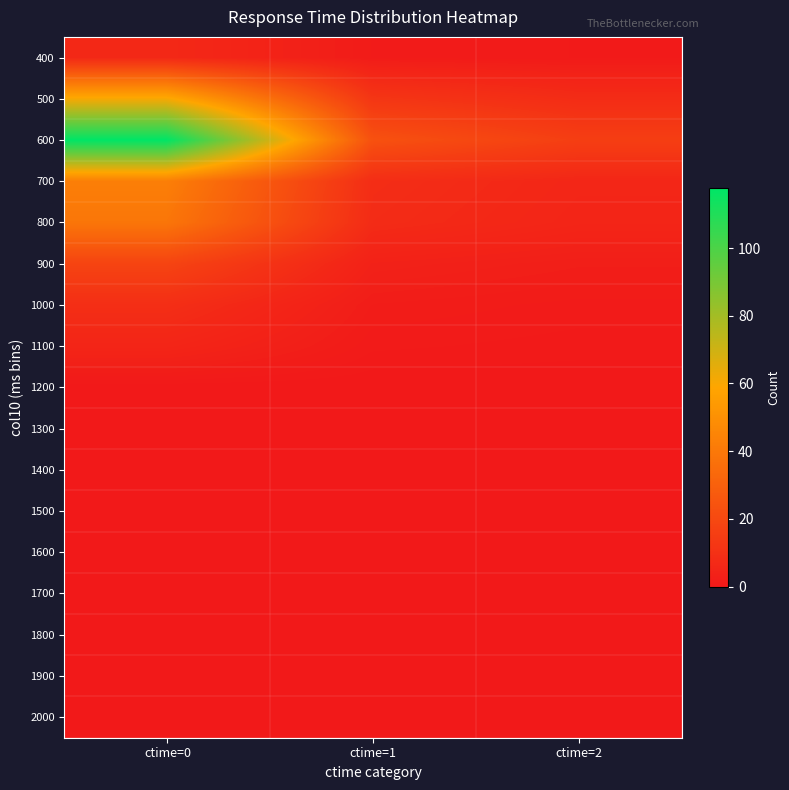

Rank the series by their maximum value, from lowest to highest.

1200, 1300, 1400, 1500, 1600, 1700, 1800, 1900, 2000, 1100, 400, 1000, 900, 800, 700, 500, 600